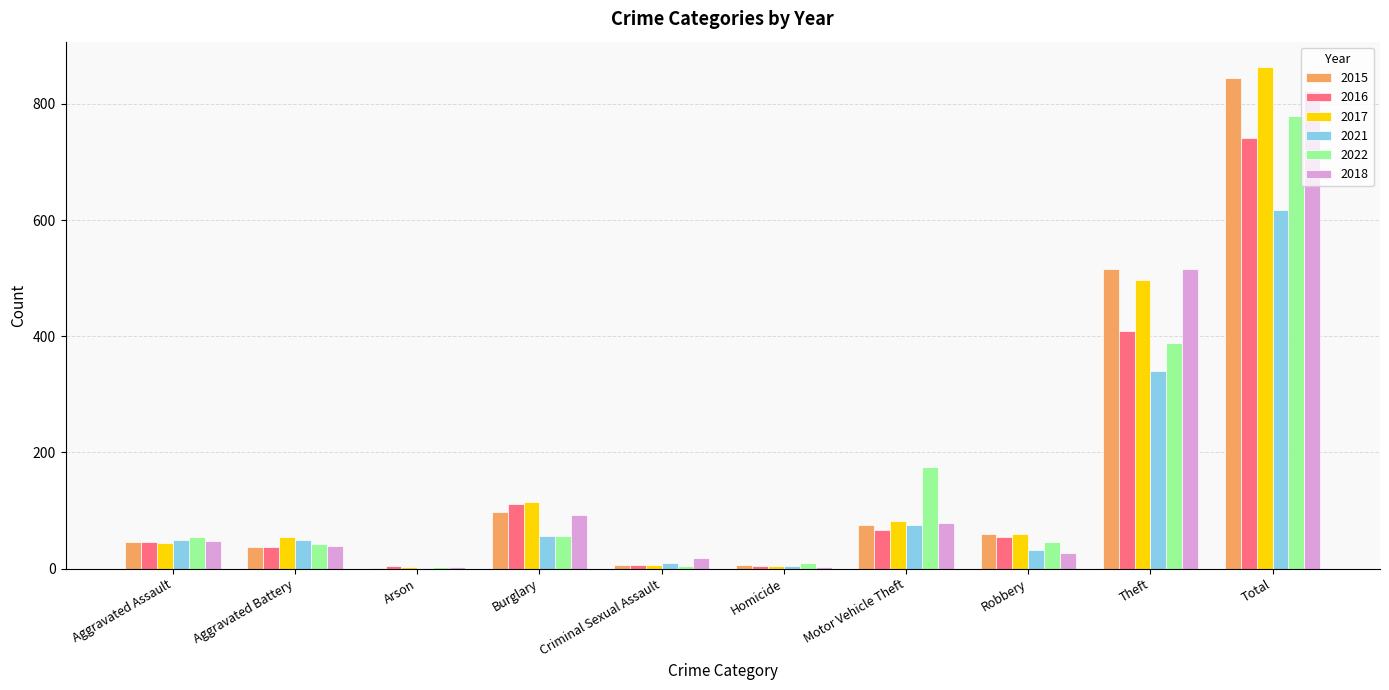

The value of 2022 at Robbery is 46. True or false?

True